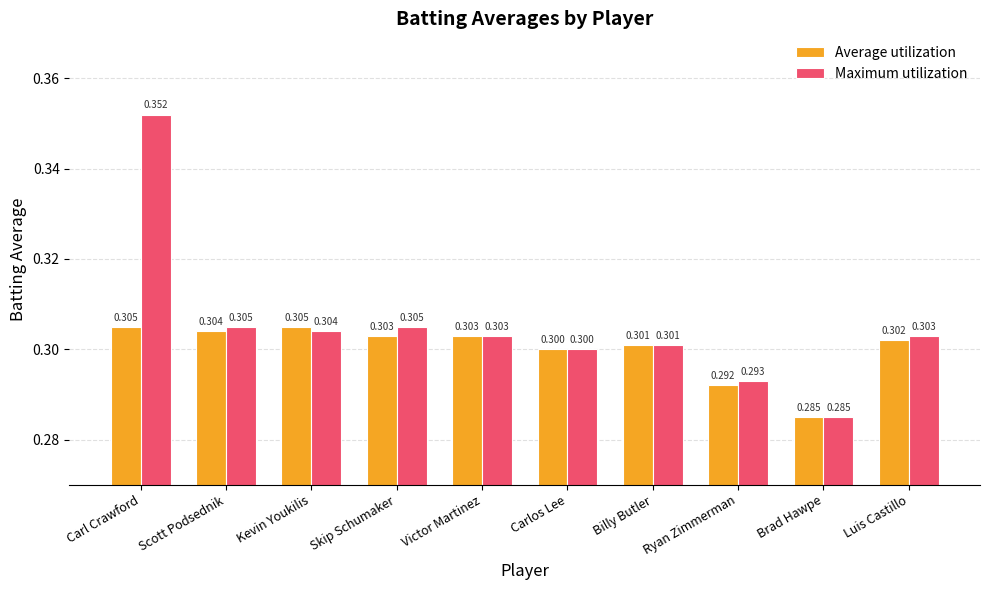

What is the sum of all Maximum utilization values?

3.1